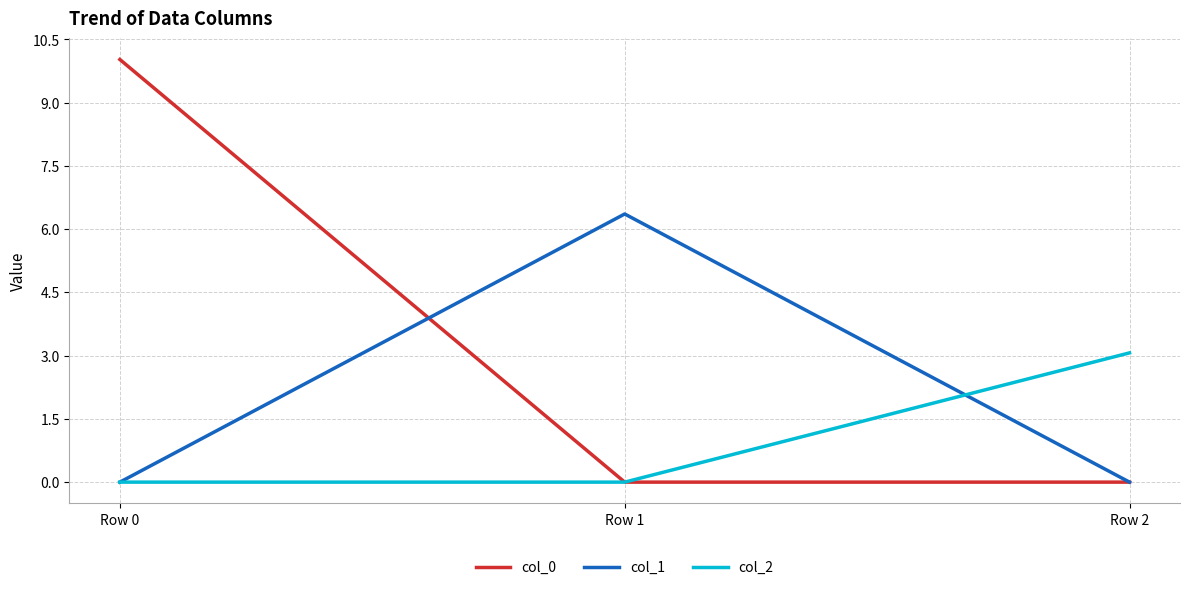

What is the spread (max minus min) of values at Row 1?

6.4